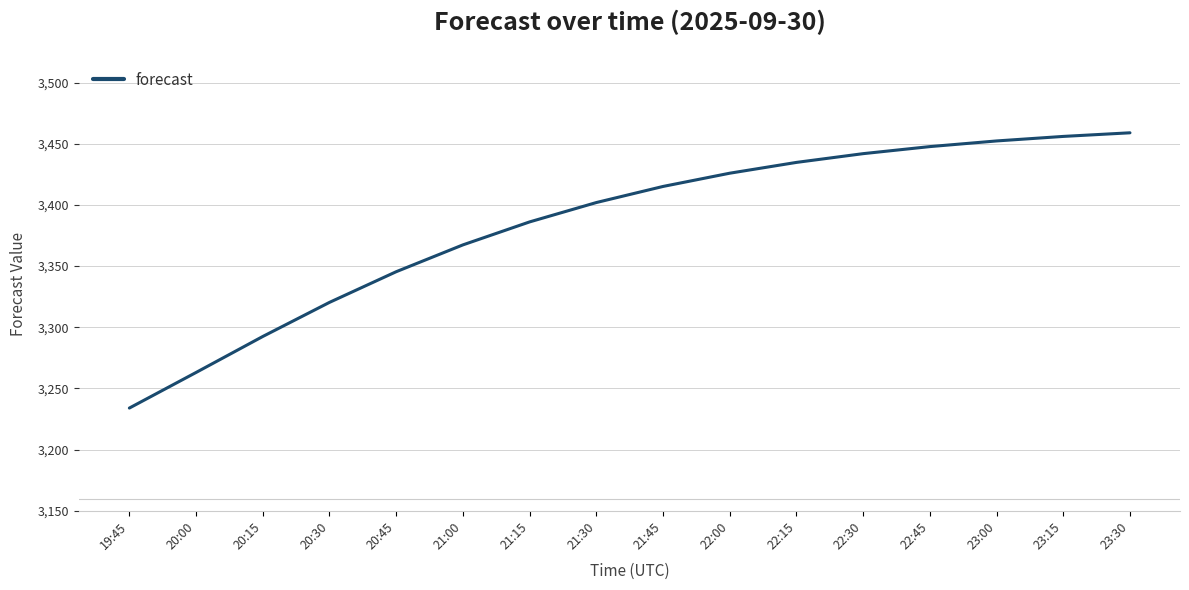

What is the change in value from 22:00 to 23:15?

+30.1